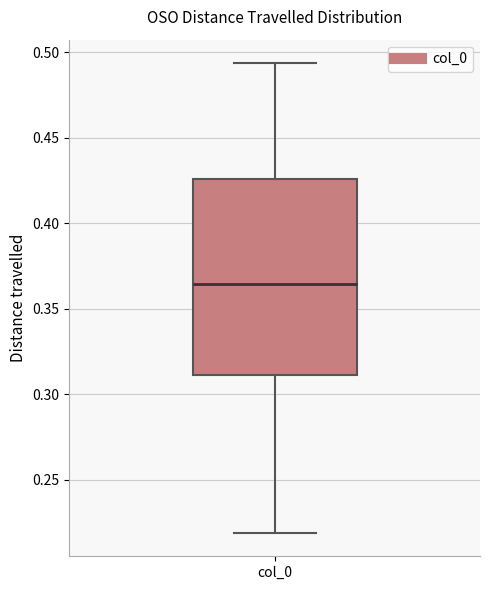

Transcribe this box plot: give where the median line is, the range the box spans, and where the two whiskers end, as read against the y-axis. The values are not printed on the chart, so give them approximately, as read against the axis.

median 0.365, box 0.310 to 0.425, whiskers 0.220 to 0.495